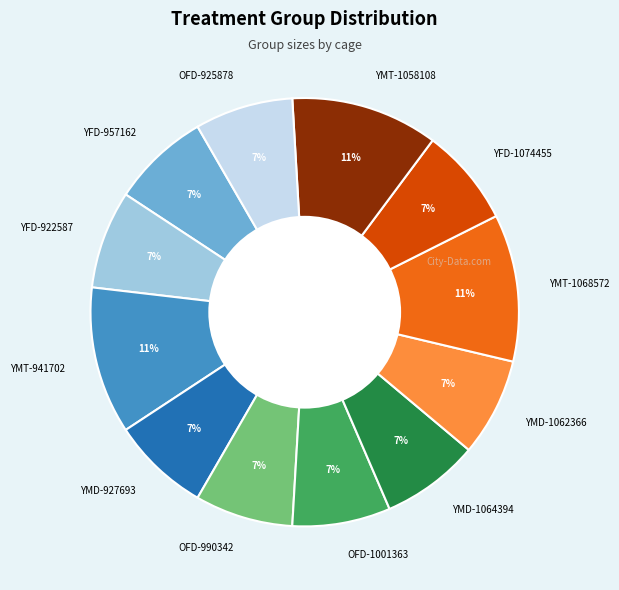

To the nearest percent, what is the combined percentage of YMT-1058108 and YMD-1062366?

19%